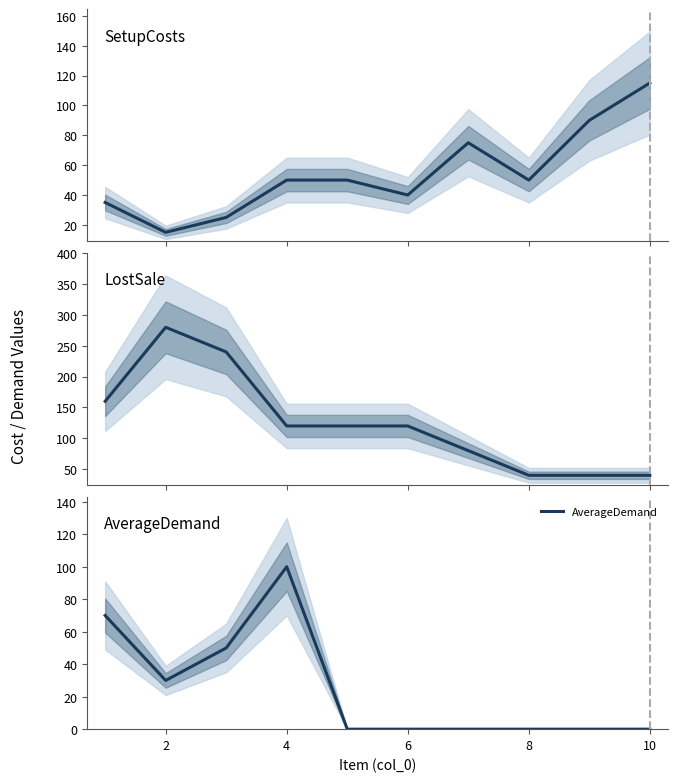

Which series has the largest total across all categories?

LostSale